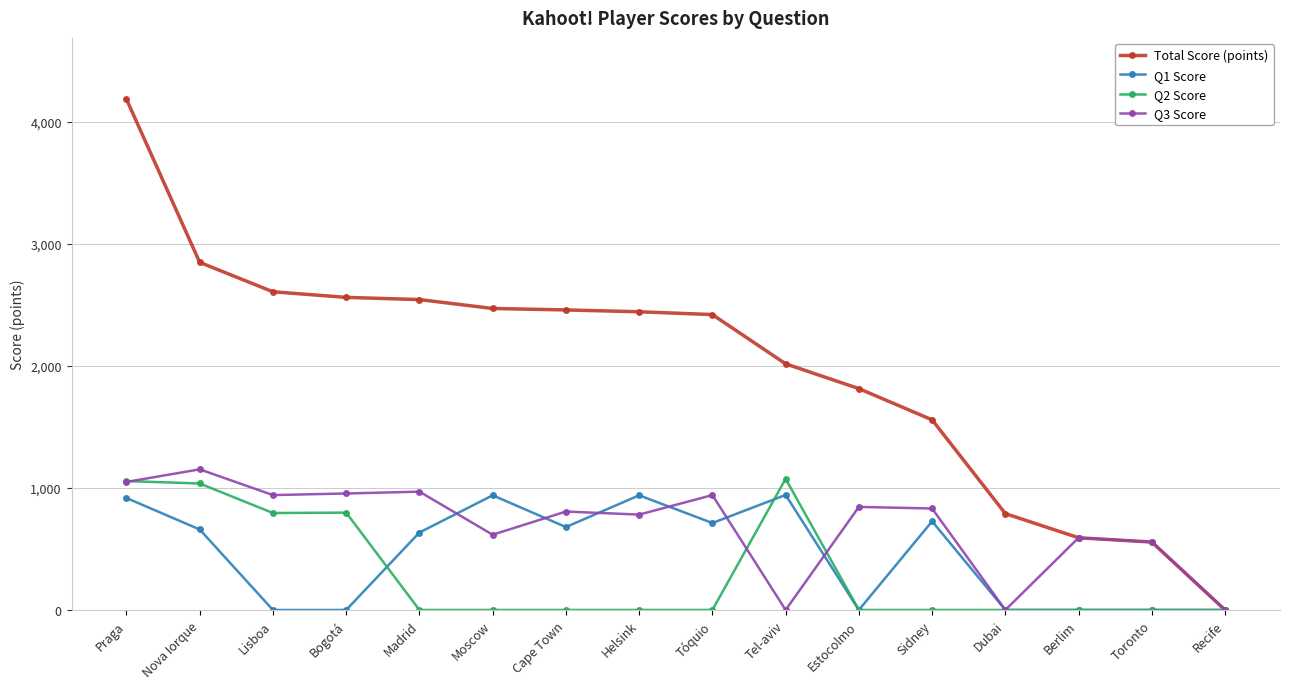

Count the number of data series in this chart.

4